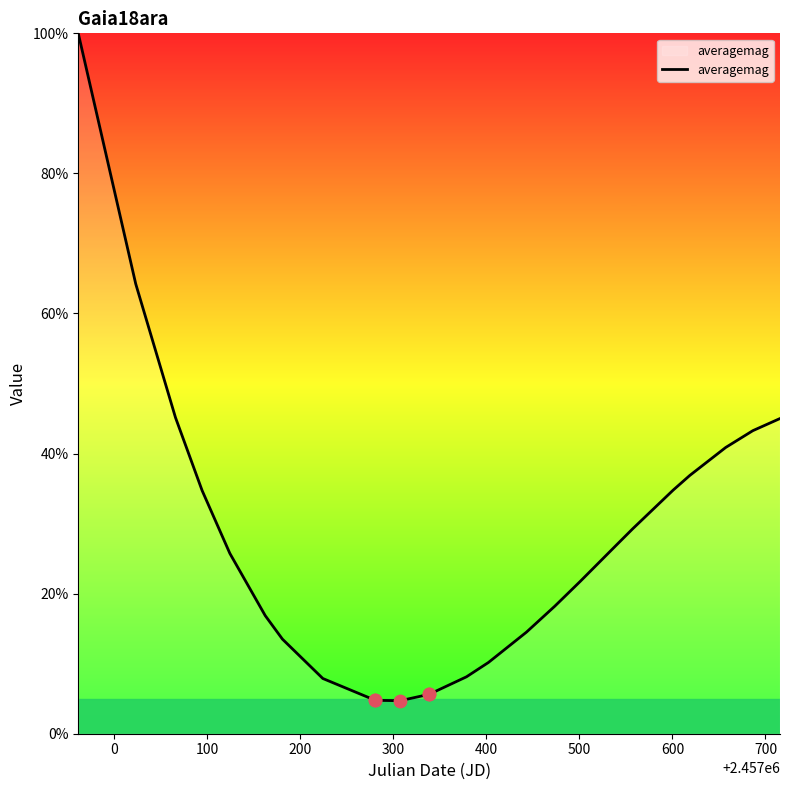

What is the difference between the maximum and minimum values?

95.3